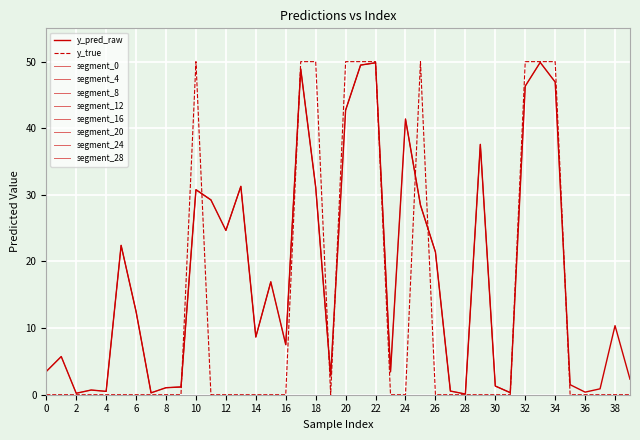

How many points are lower than both their immediate neighbors (excluding endpoints)?

11